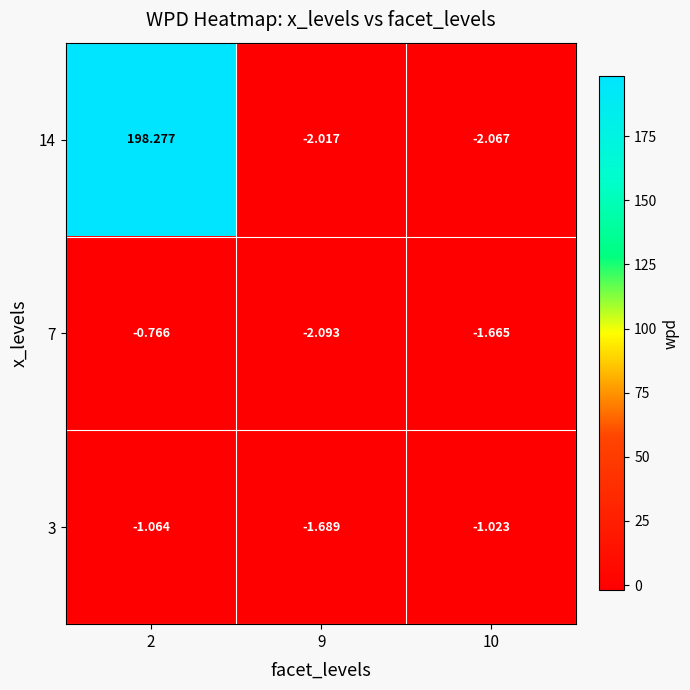

Rank the series at 10 from lowest to highest value.

14, 7, 3